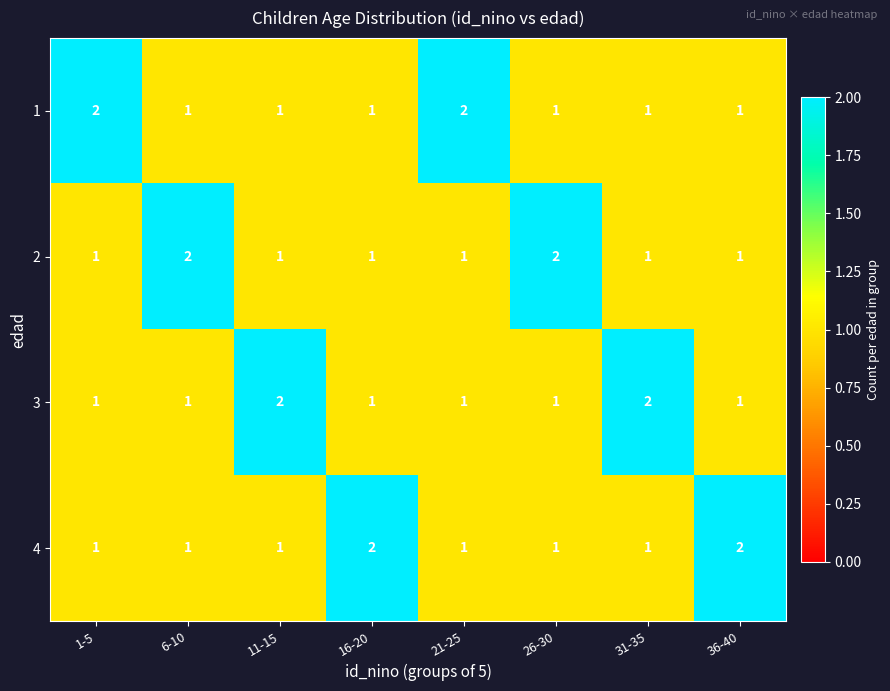

Count the 3 values in the range 1 to 2.

8